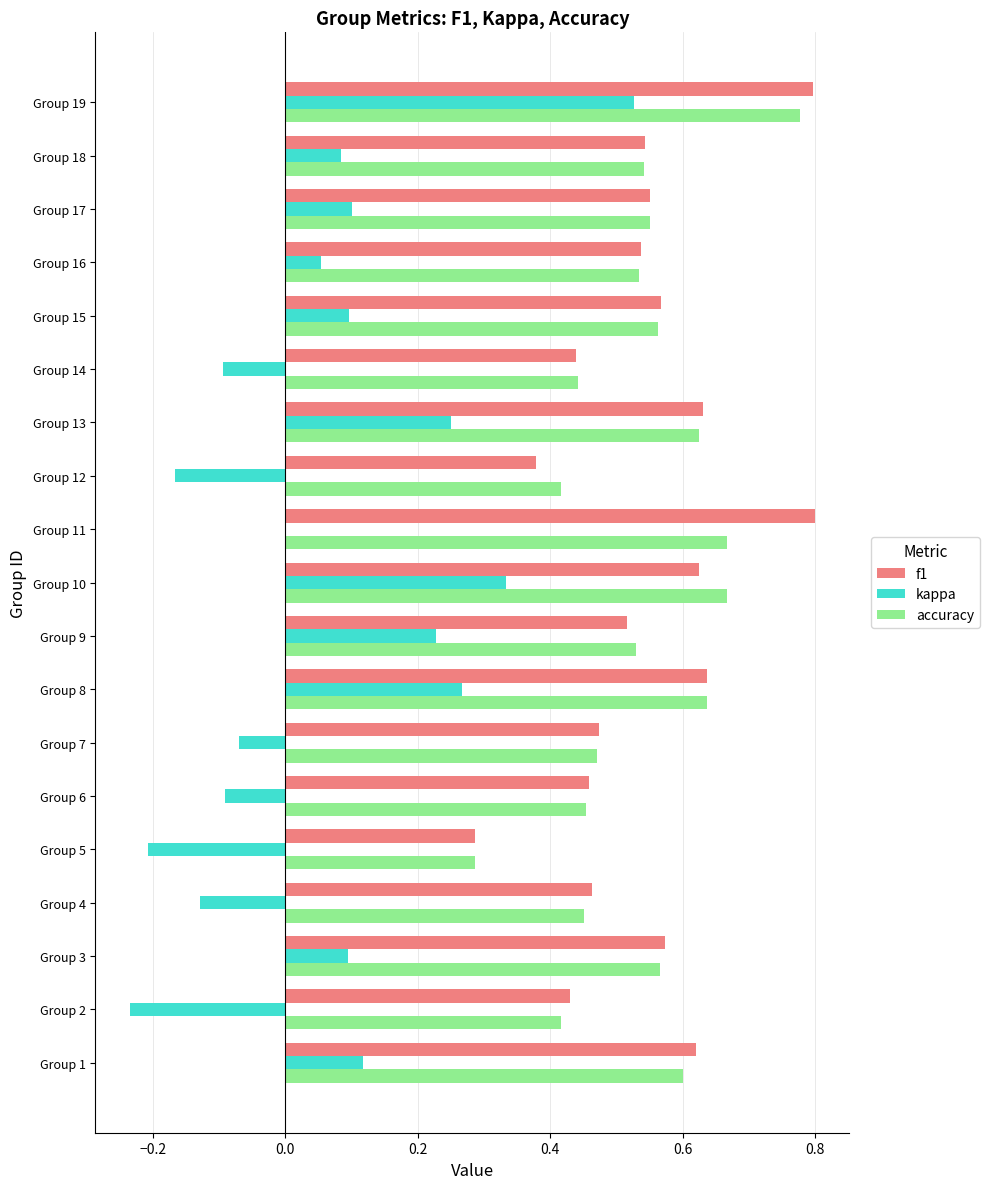

Is it true that f1 equals 0.5 at Group 11?

False